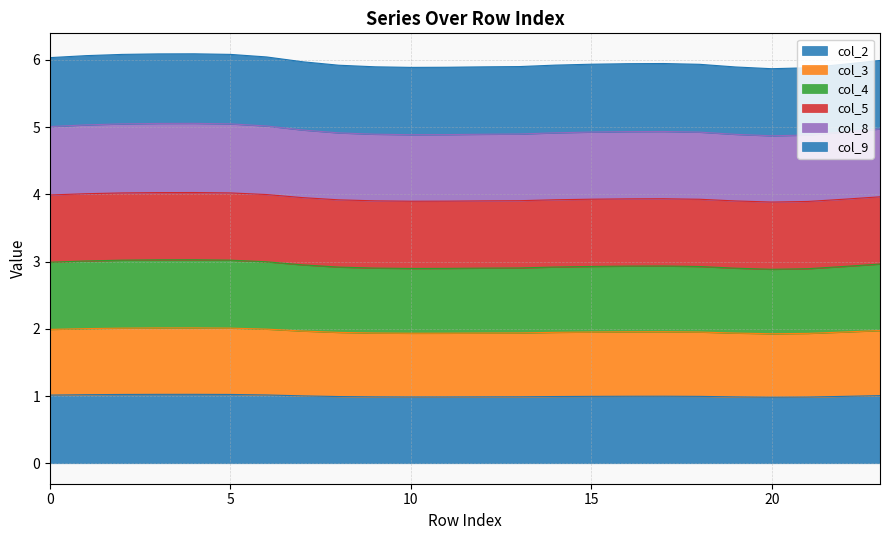

In col_9, how many points are lower than both neighbors (excluding endpoints)?

2